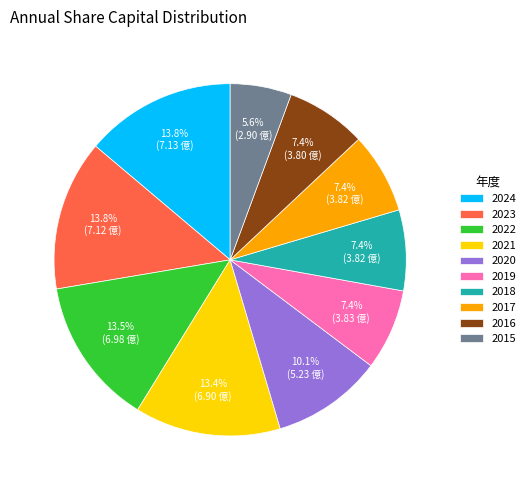

What portion of the pie excludes 2020?

89.9%